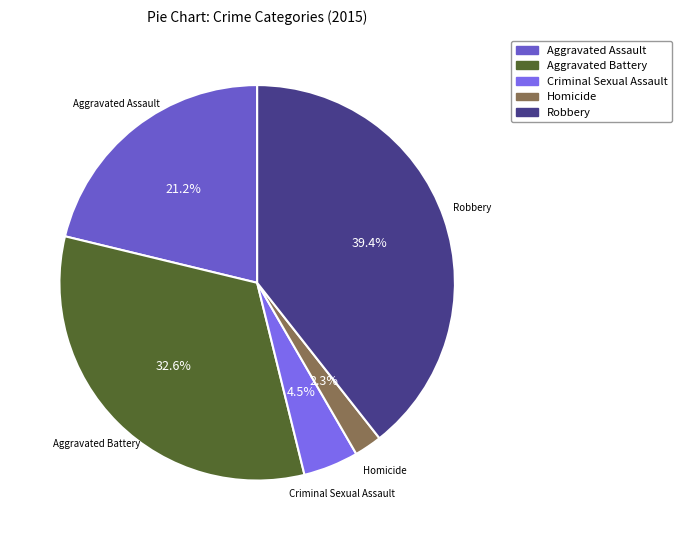

Rank the categories by value from highest to lowest.

Robbery, Aggravated Battery, Aggravated Assault, Criminal Sexual Assault, Homicide